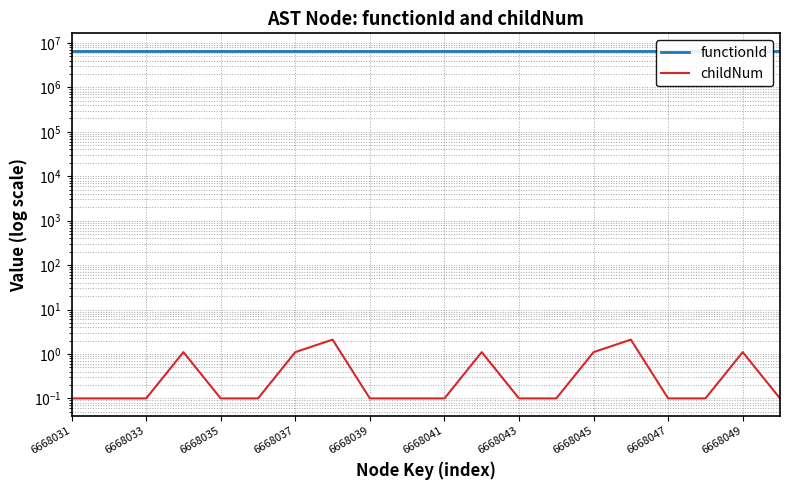

What is the smallest value displayed?

0.1